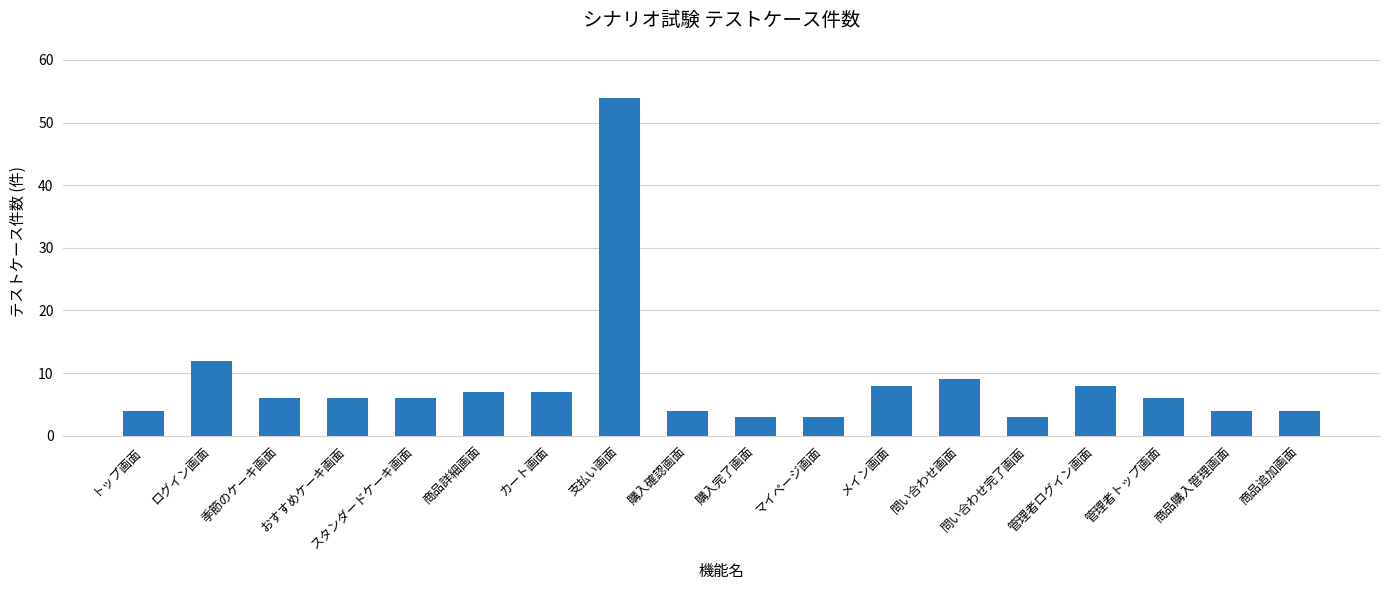

What is the average value?

9